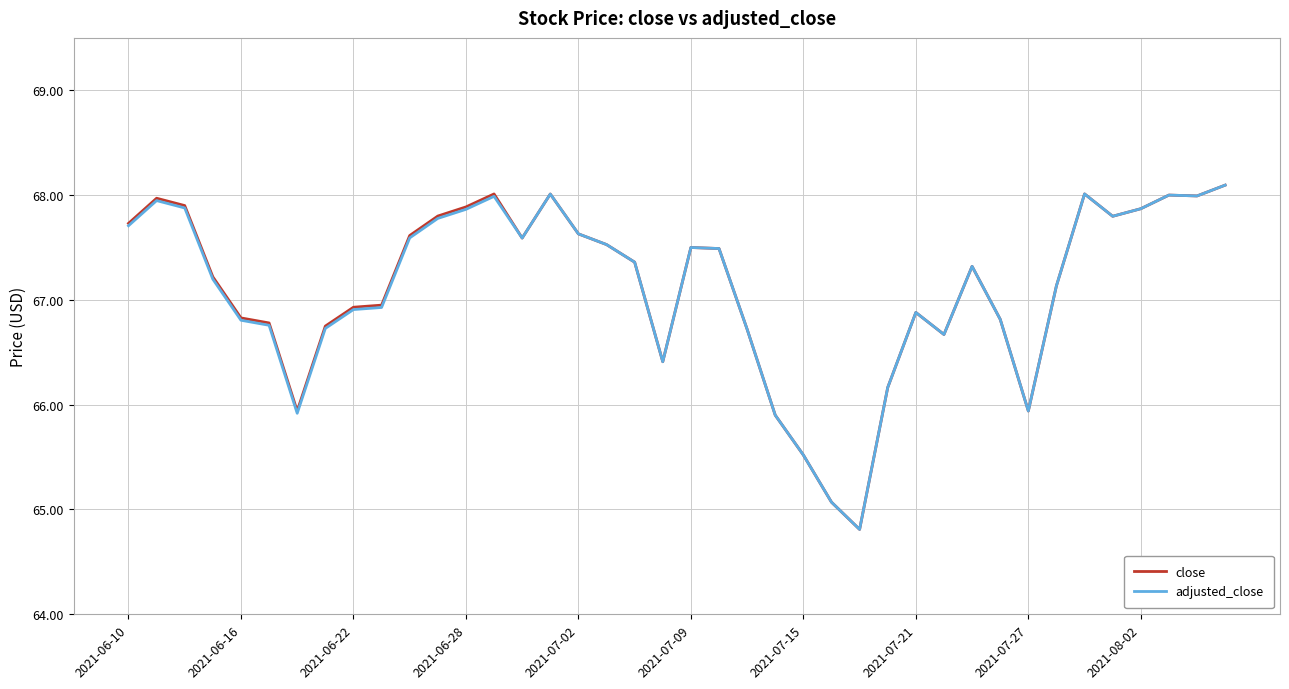

What is the smallest value displayed?

64.8